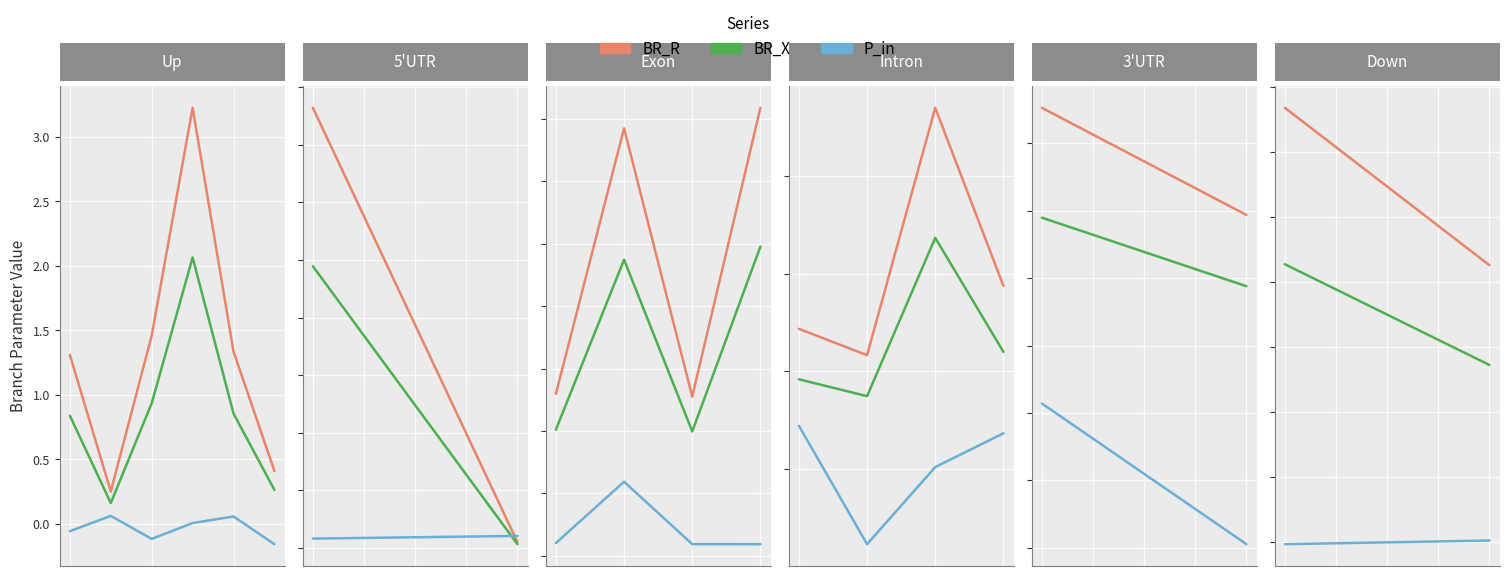

Rank the series by their maximum value, from highest to lowest.

BR_R, BR_X, P_in